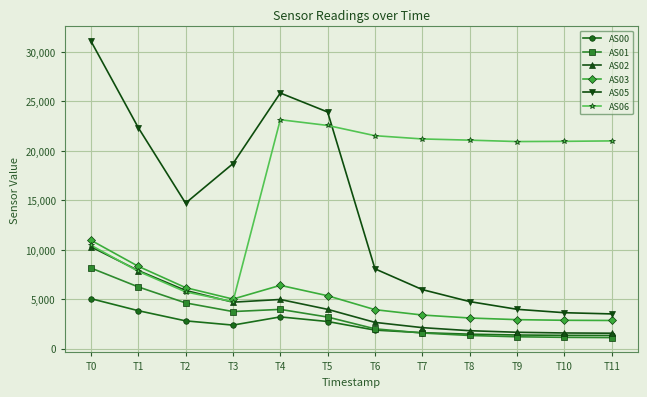

How many data points does each series have?

12